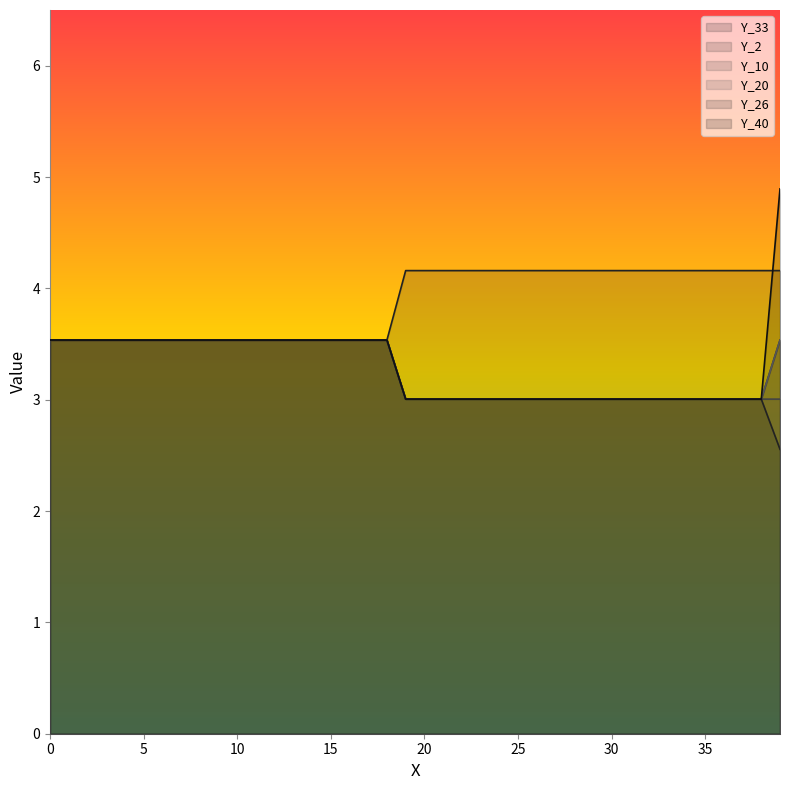

True or false: Y_33 and Y_20 cross at least once.

False